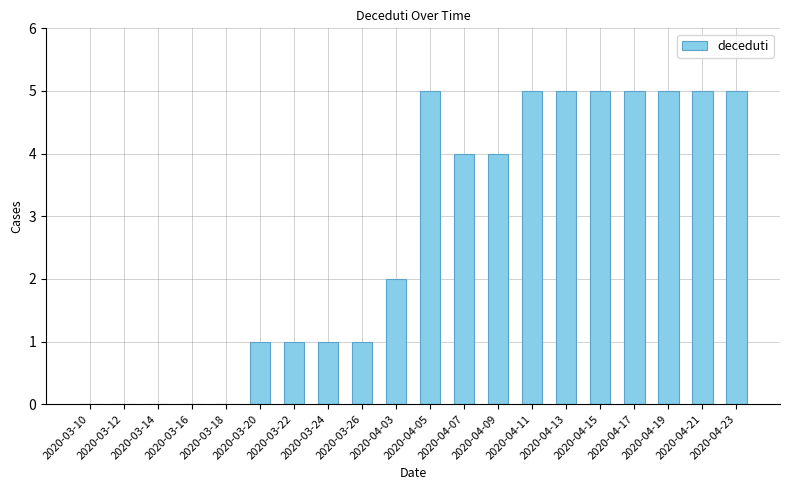

Reading left to right, transcribe all the data shown in this chart.

0	0	0	0	0	1	1	1	1	2	5	4	4	5	5	5	5	5	5	5